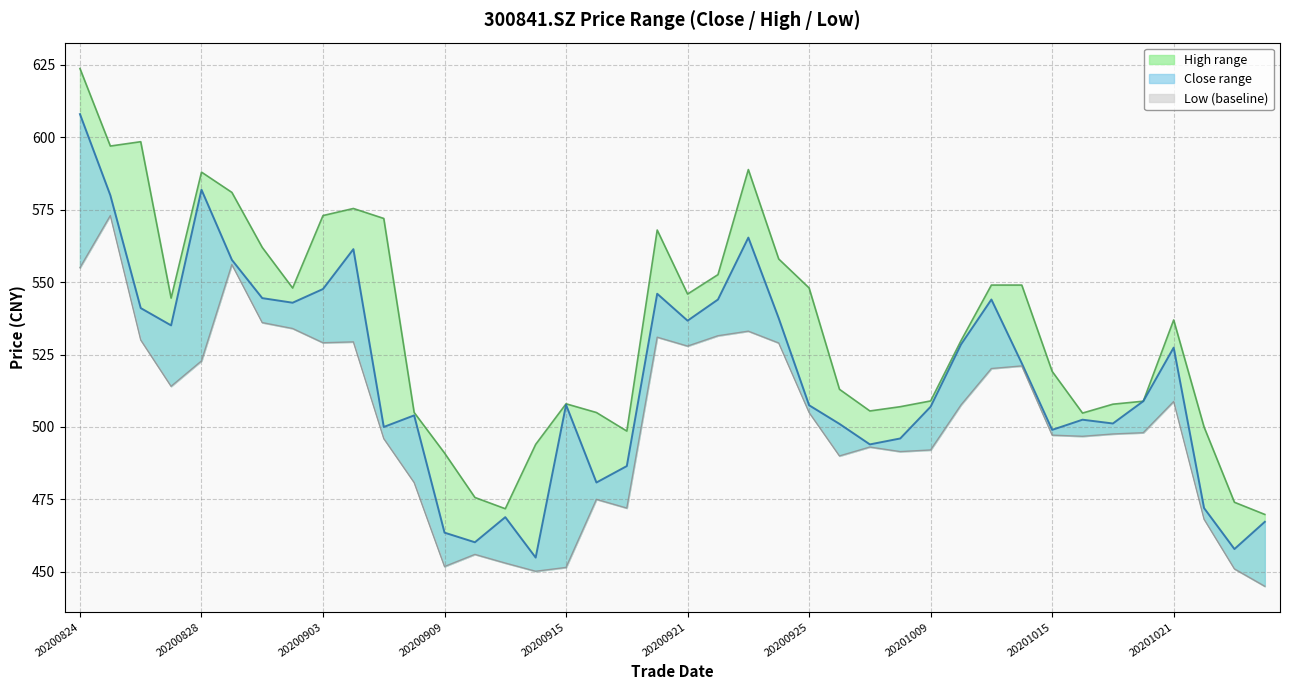

Rank the categories by close value from lowest to highest.

20200914, 20201023, 20200910, 20200909, 20201026, 20200911, 20201022, 20200916, 20200917, 20200929, 20200930, 20201015, 20200907, 20200928, 20201019, 20201016, 20200908, 20201009, 20200925, 20200915, 20201020, 20201014, 20201021, 20201012, 20200827, 20200921, 20200924, 20200826, 20200902, 20200922, 20201013, 20200901, 20200918, 20200903, 20200831, 20200904, 20200923, 20200825, 20200828, 20200824